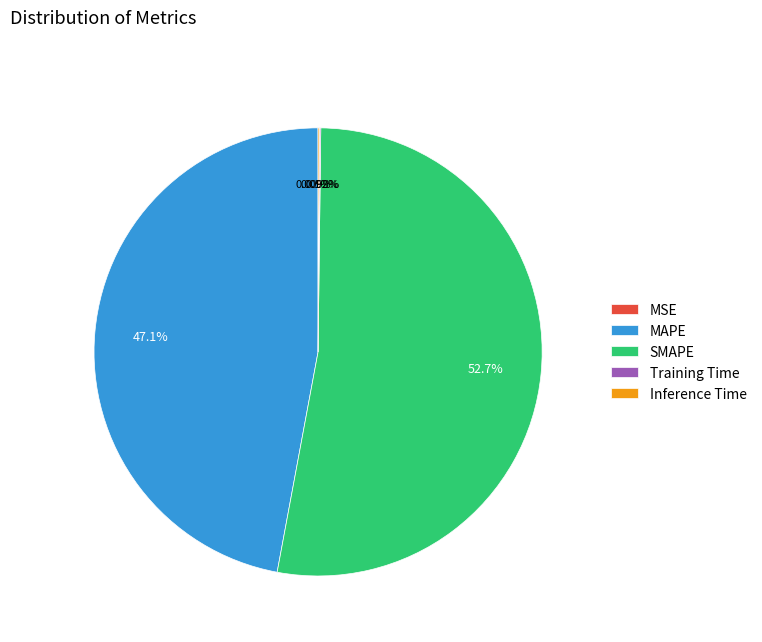

Does SMAPE account for over 50% of the chart?

Yes